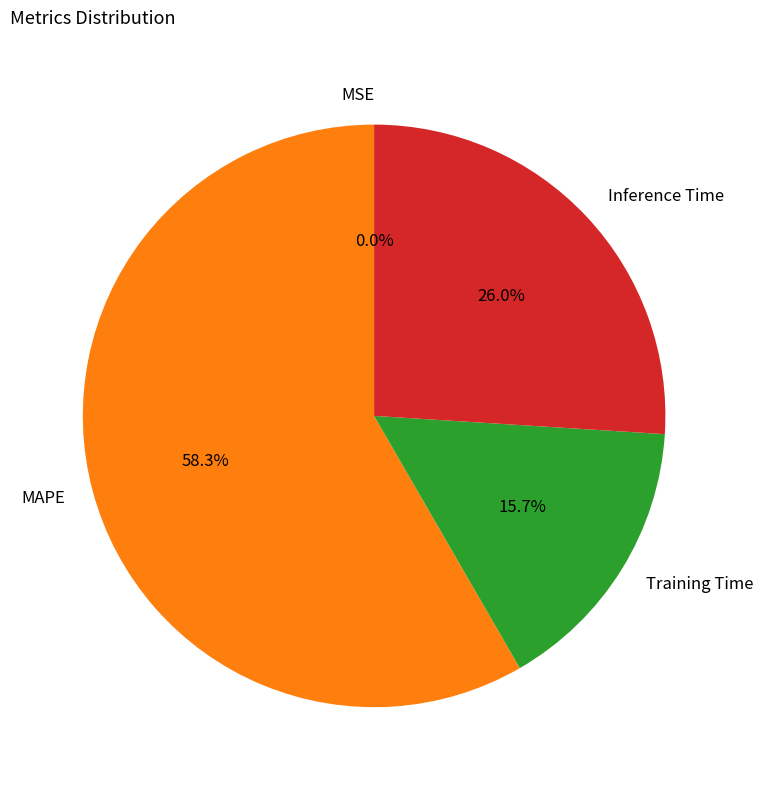

Between MAPE and Training Time, which is larger?

MAPE